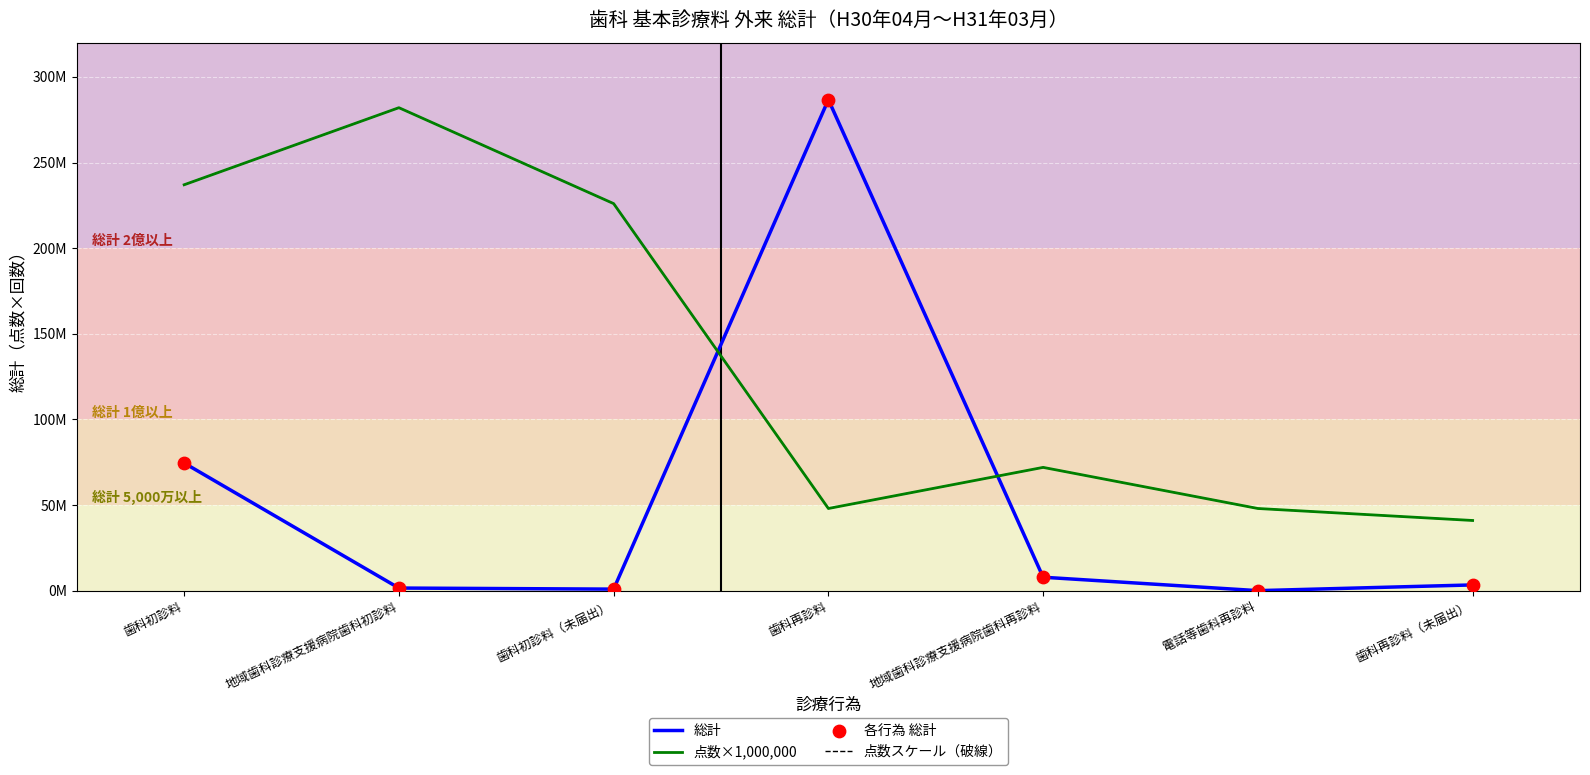

Is this an area chart (filled region under the line)?

No